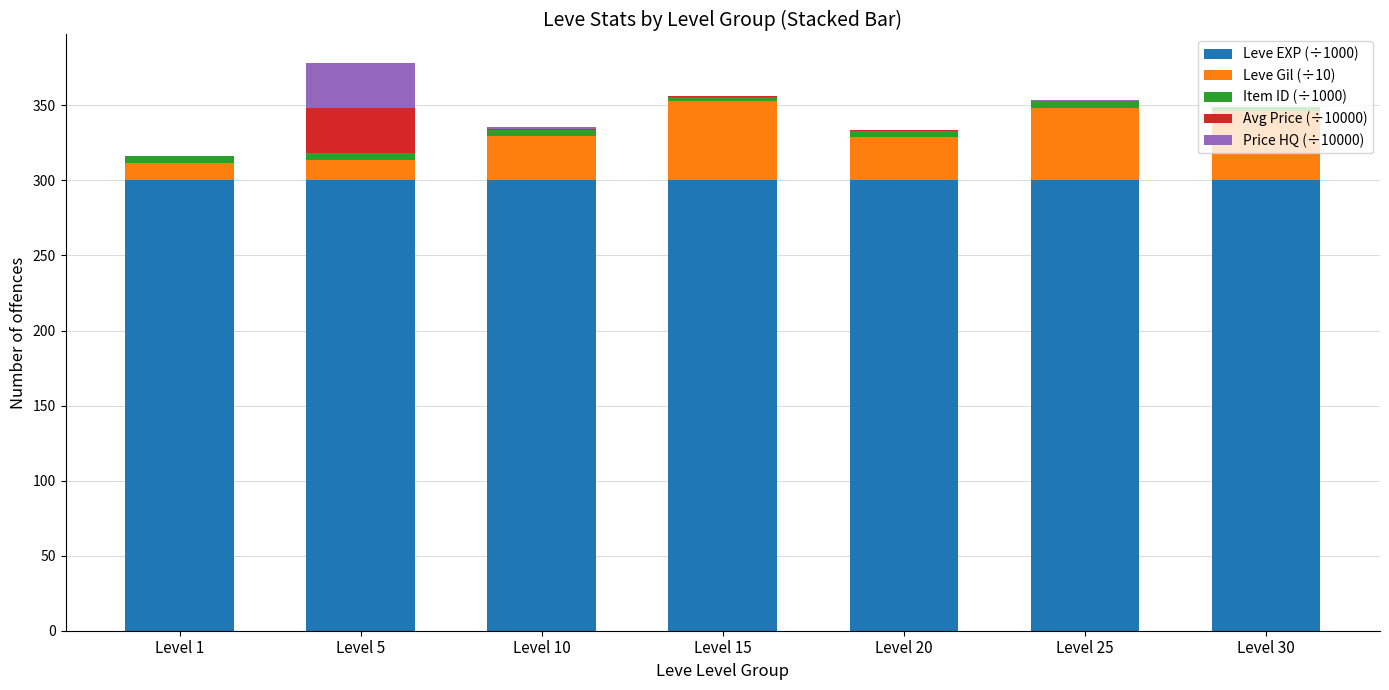

What is the highest value of the Leve EXP (÷1000) series?

300.0